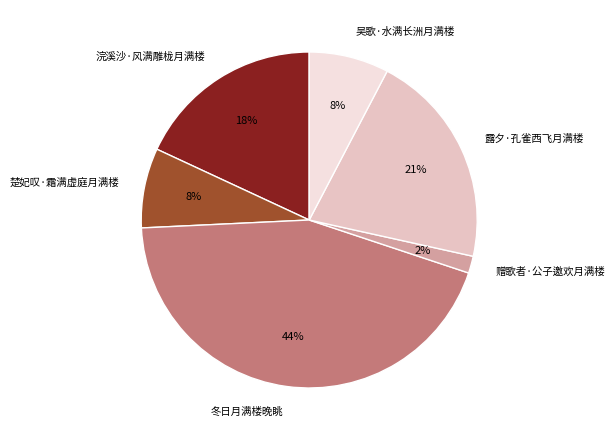

What is the ratio of the value at 楚妃叹·霜满虚庭月满楼 to the value at 浣溪沙·风满雕栊月满楼?

0.4